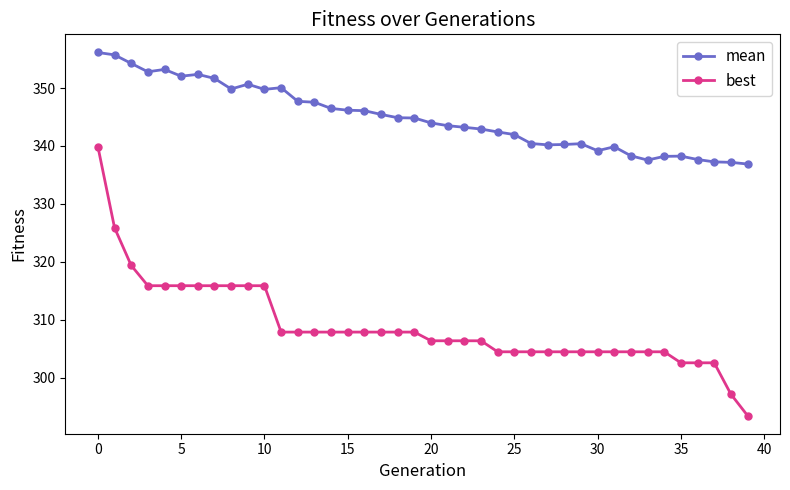

What is the difference between the second highest and minimum values in the mean series?

18.8